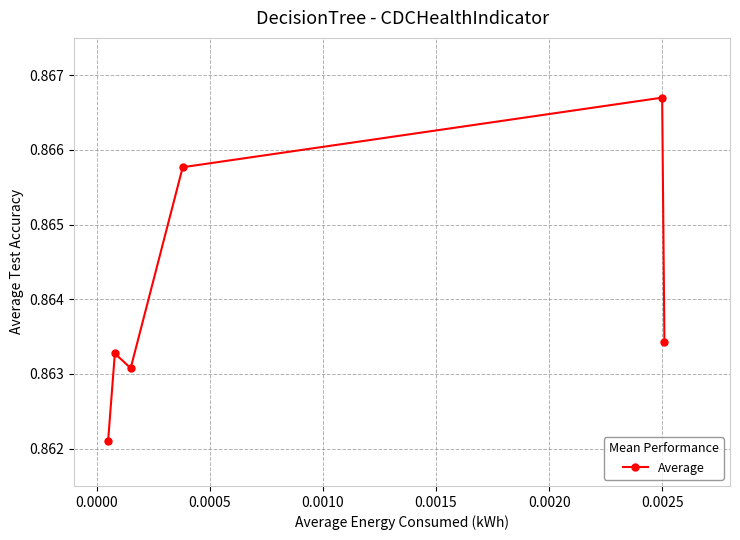

How many interior local peaks (higher than both neighbors) does the data have?

2